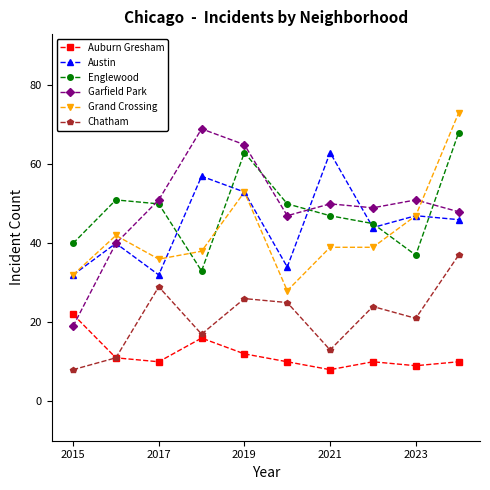

Which series has the largest range (max minus min)?

Garfield Park